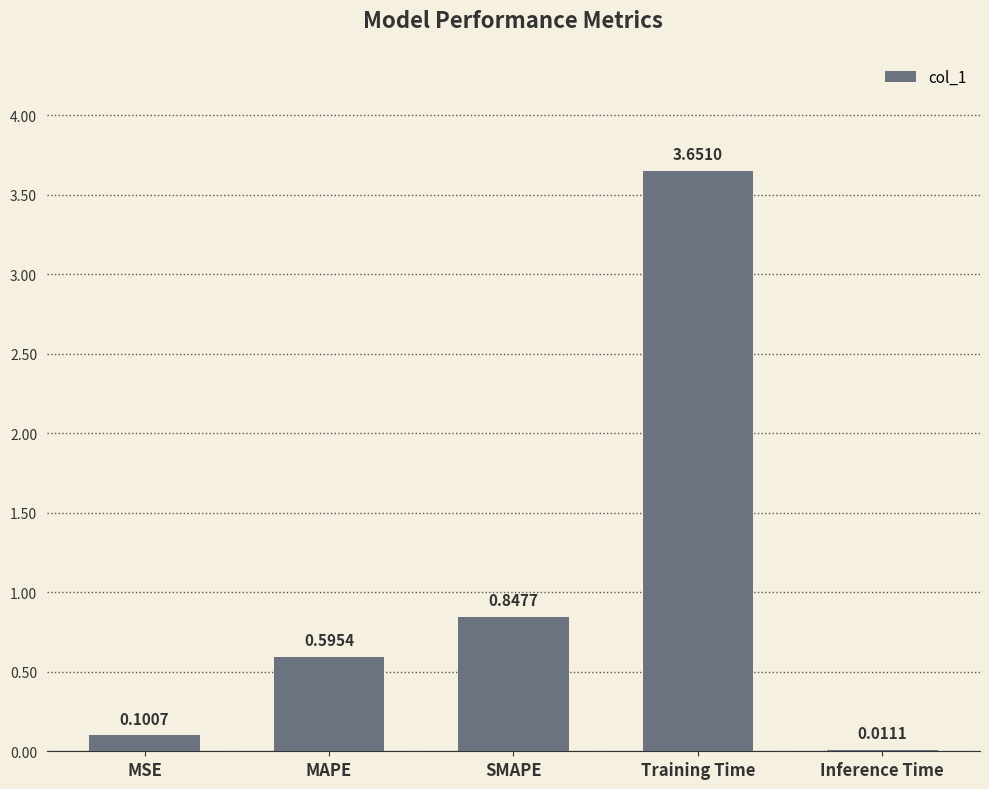

What is the sum of all values?

5.2